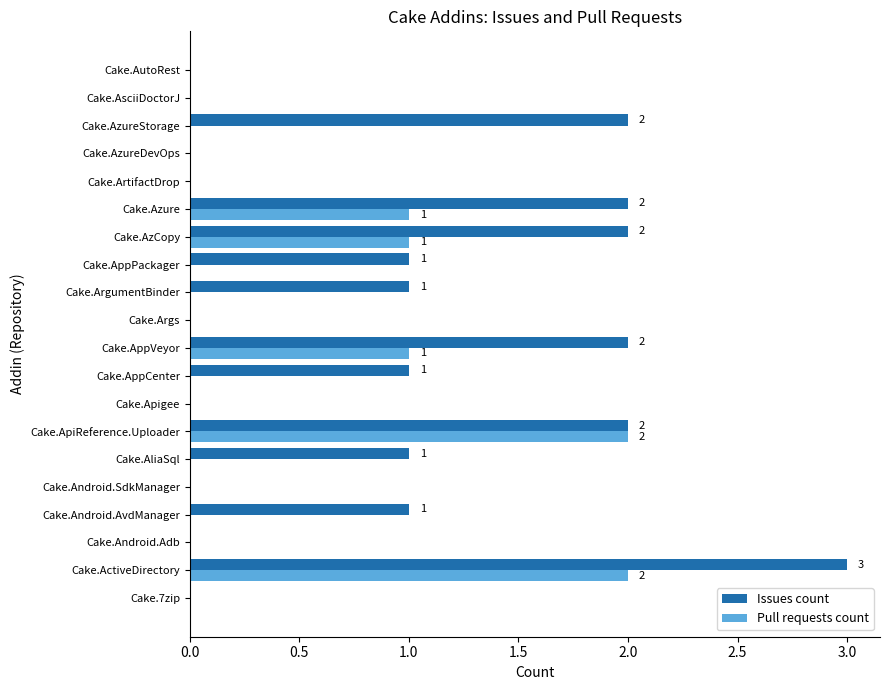

What is the greatest value displayed?

3